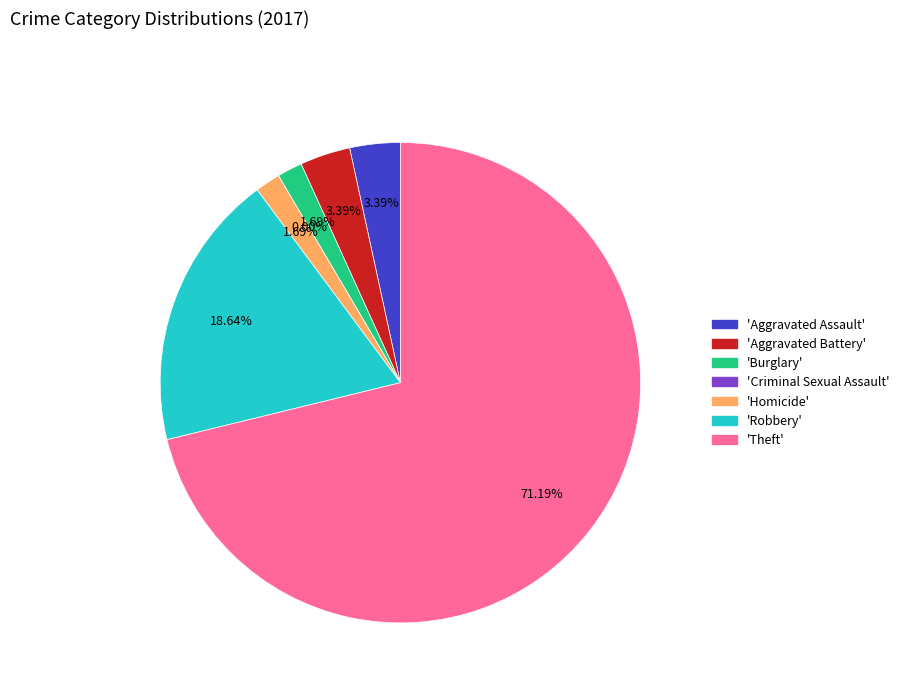

How many slices are in this pie chart?

7